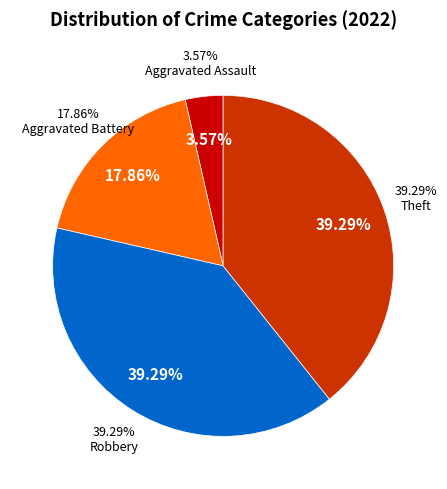

What portion of the pie excludes Aggravated Battery?

82.1%